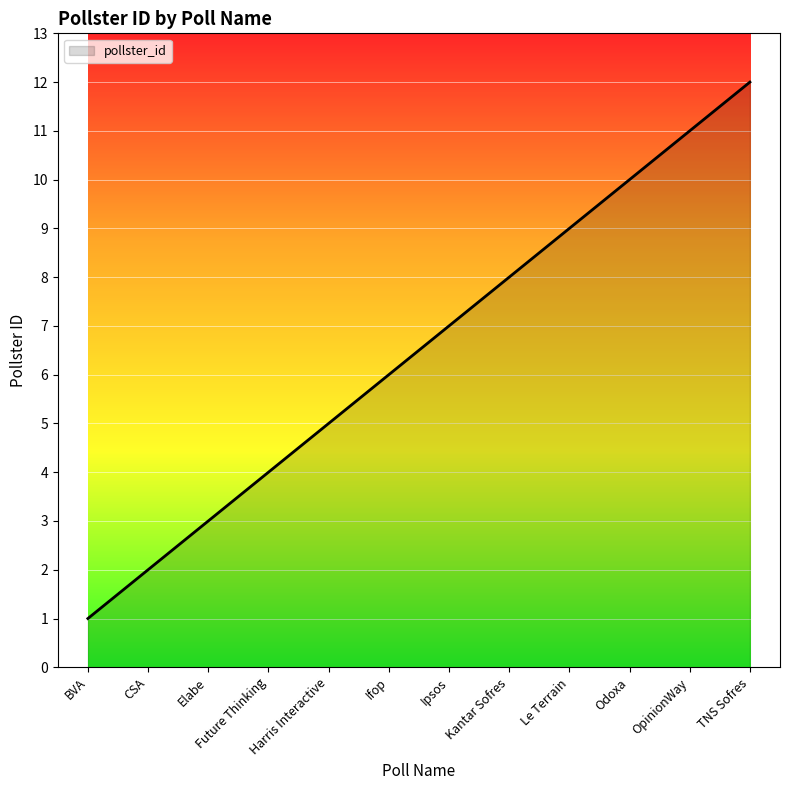

At which label is the value closest to 6?

Ifop